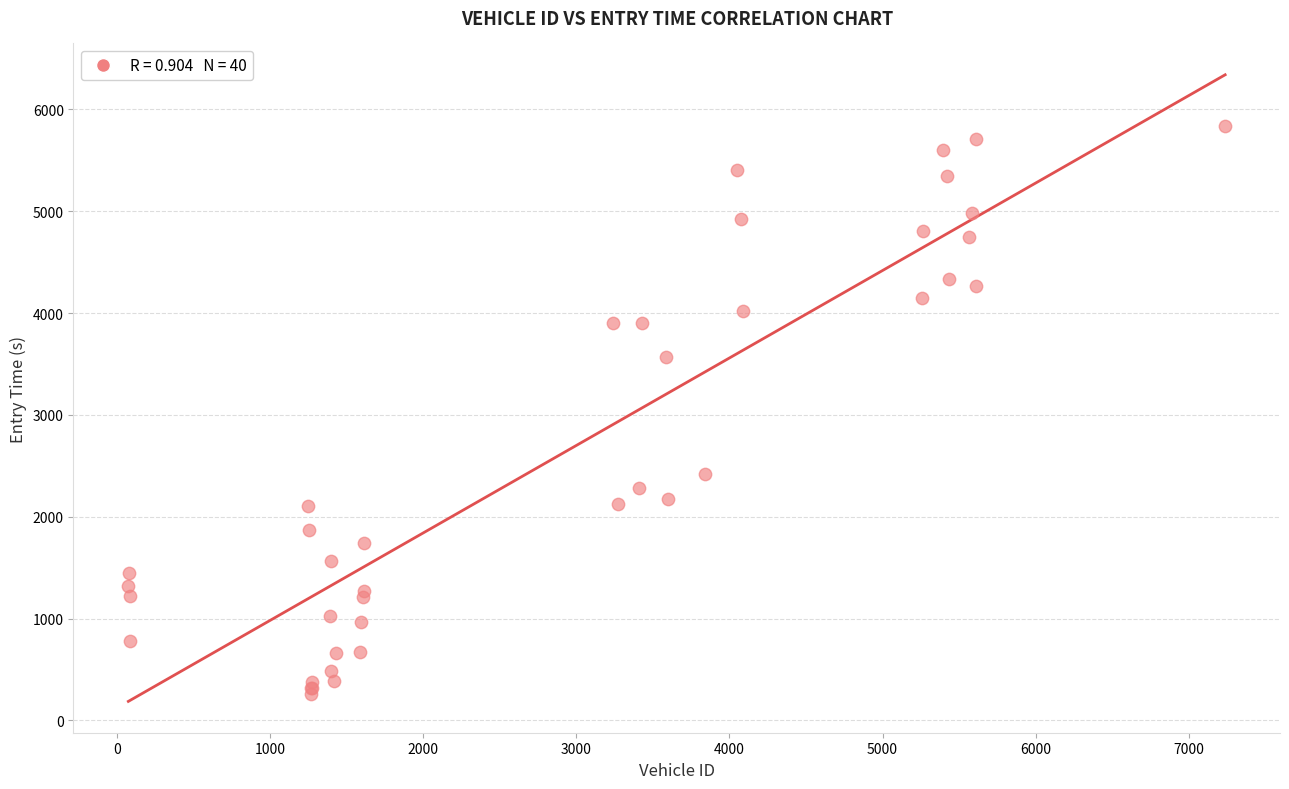

What Y value in the scatter plot is closest to 3047?

3563.8